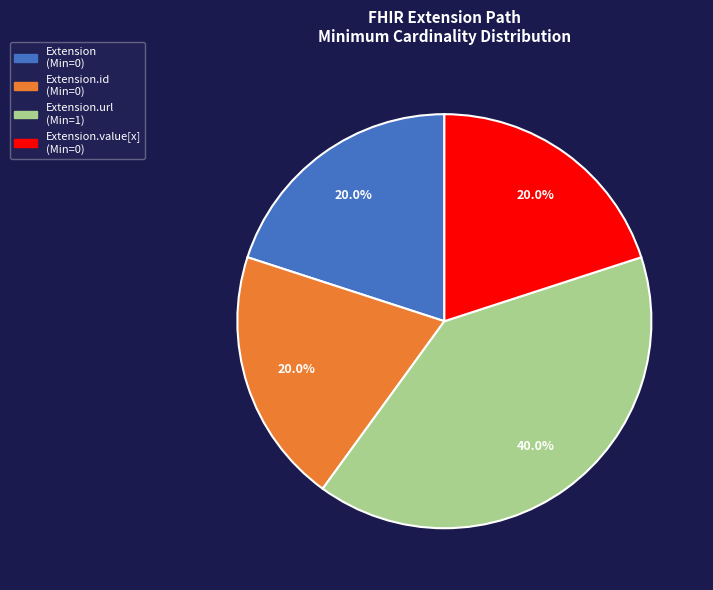

Is there a majority slice in this chart?

No